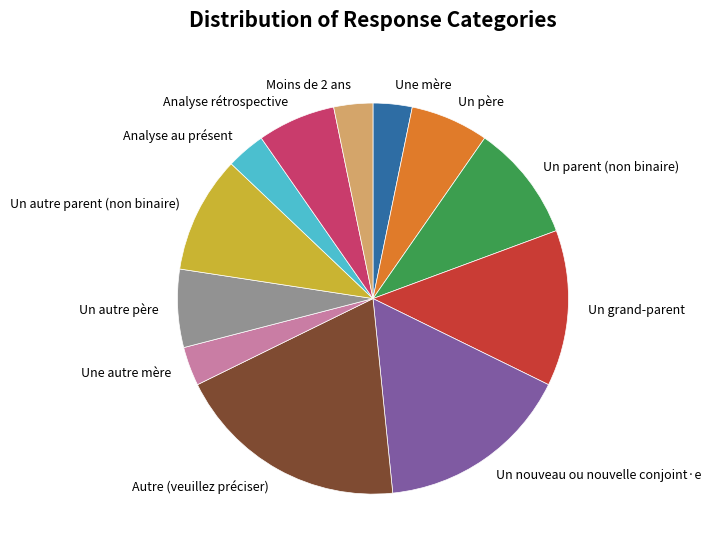

How many segments does this pie chart have?

12